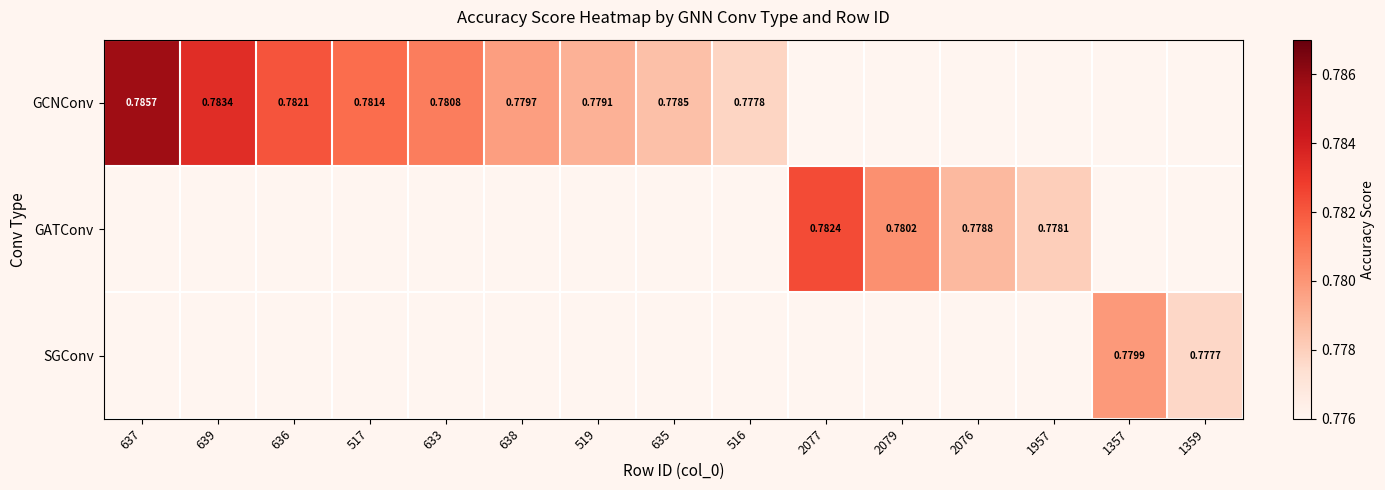

Is the value of GATConv at 1359 greater than the value of GCNConv at 519?

No